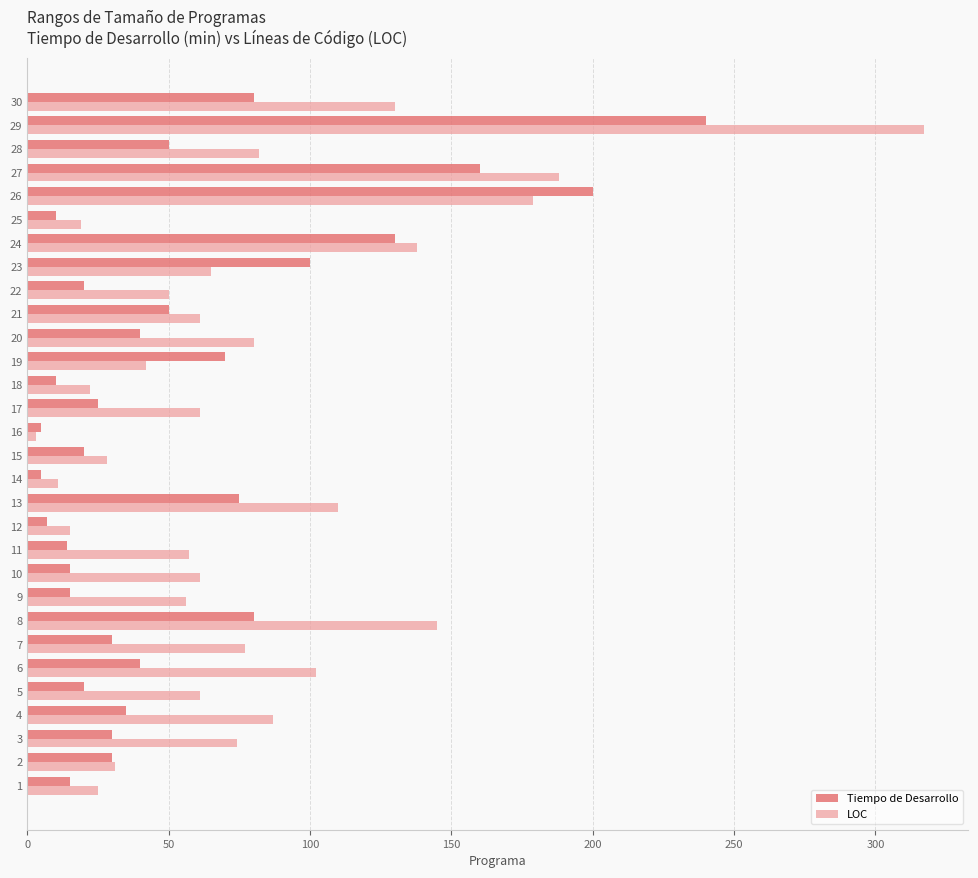

Which series has the largest total across all categories?

LOC